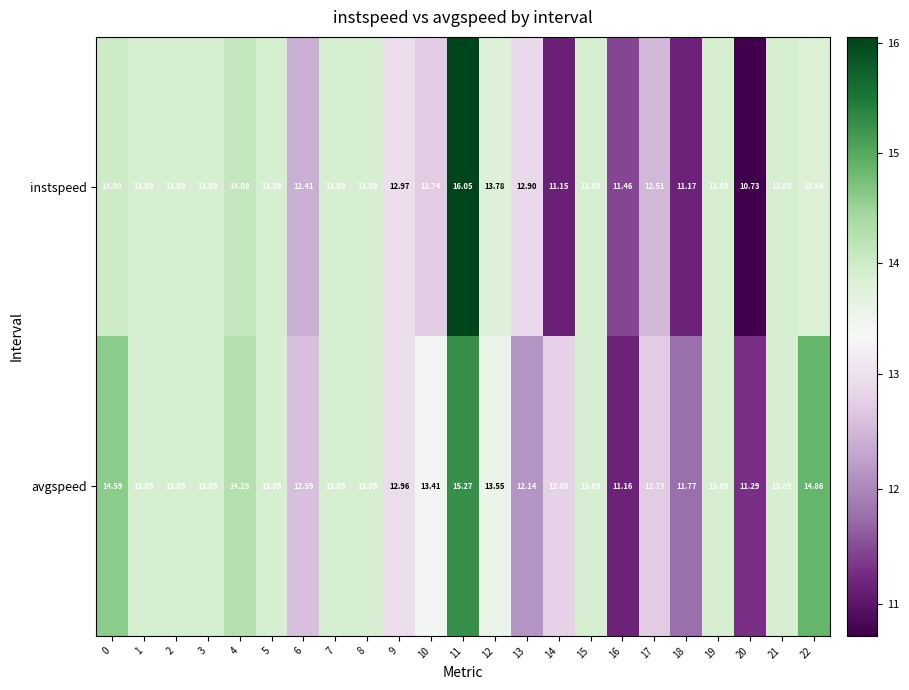

At which category is the sum across all series the highest?

11